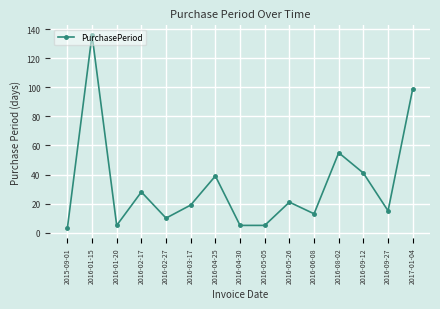

Where is the first local minimum?

2016-01-20